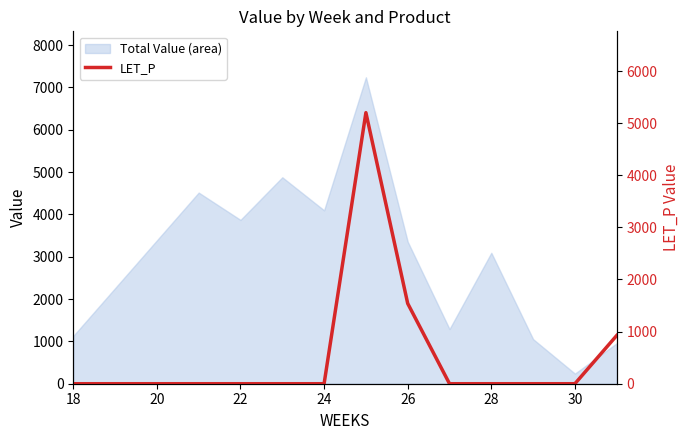

The value of Total Value (area) at 24 is 2438.2. True or false?

False